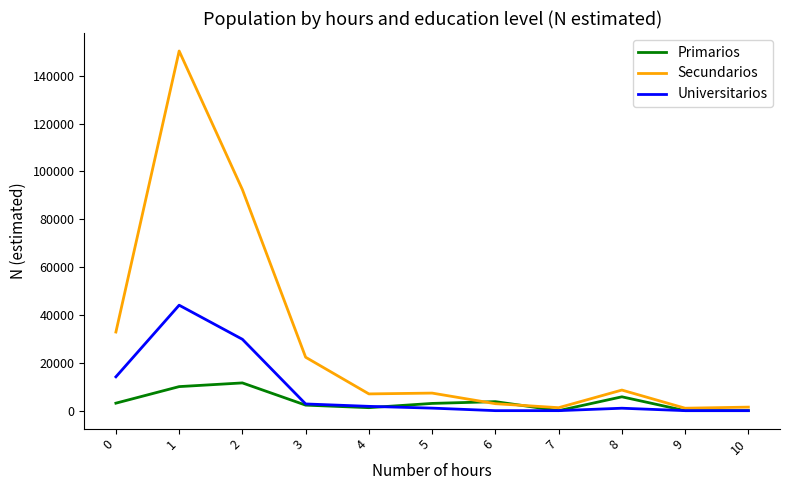

Is it true that Universitarios equals 44088 at 1?

True